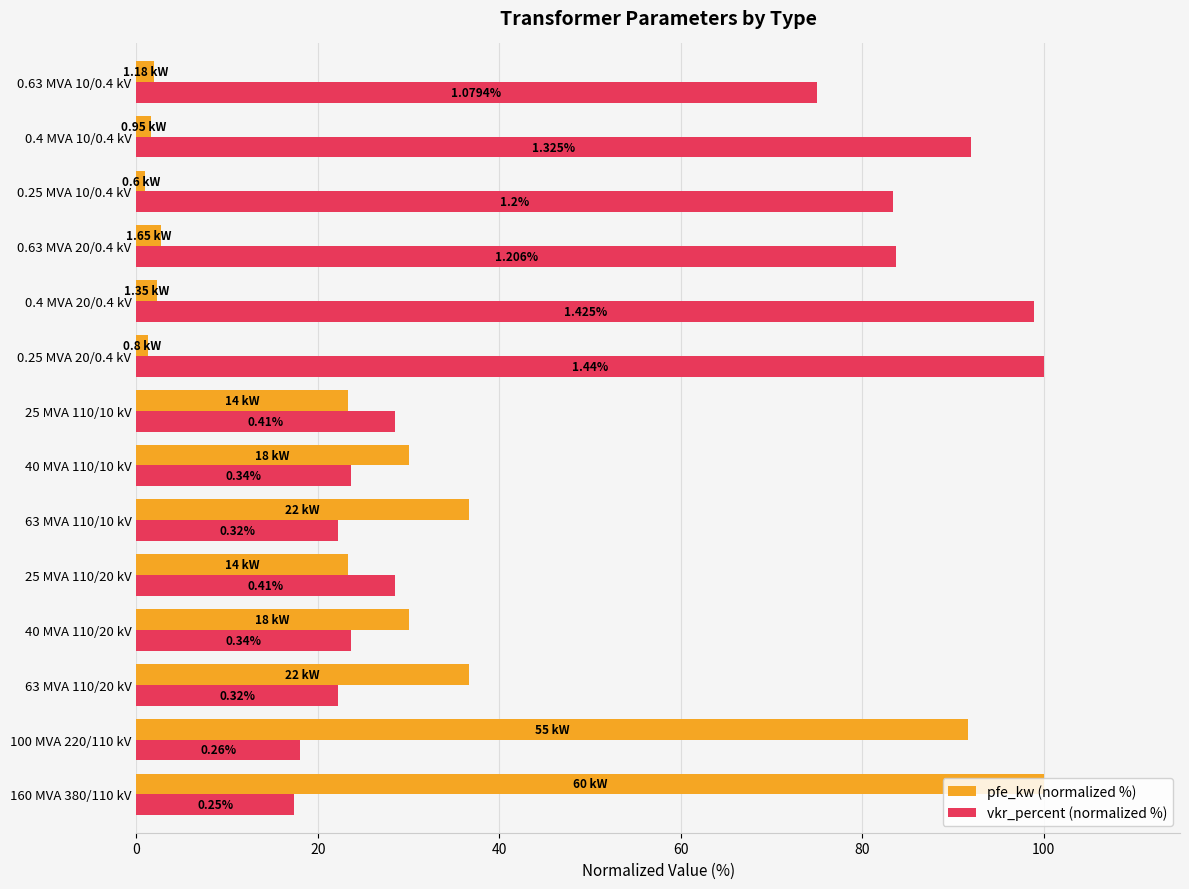

Rank the series by their maximum value, from highest to lowest.

pfe_kw (normalized %), vkr_percent (normalized %)